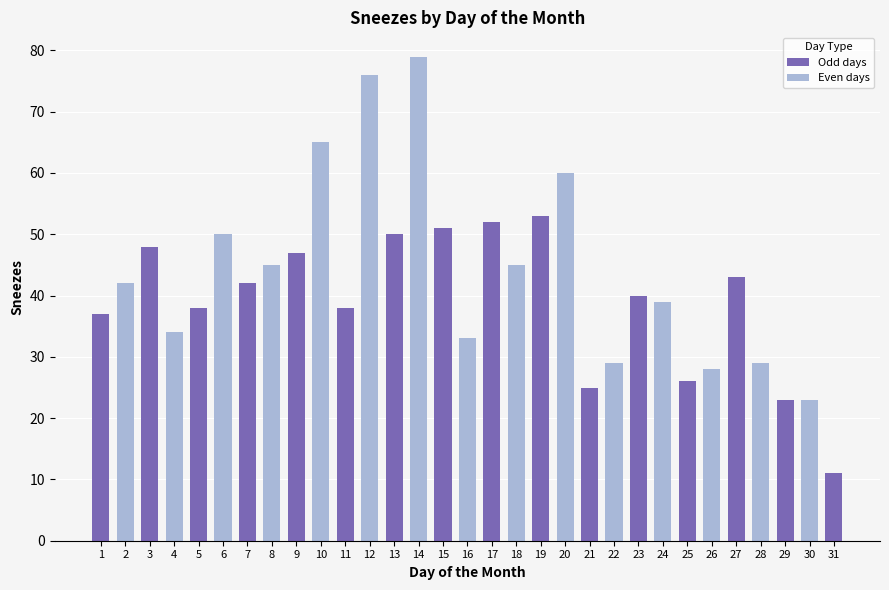

What is the value of the 2nd bar from the left?

42